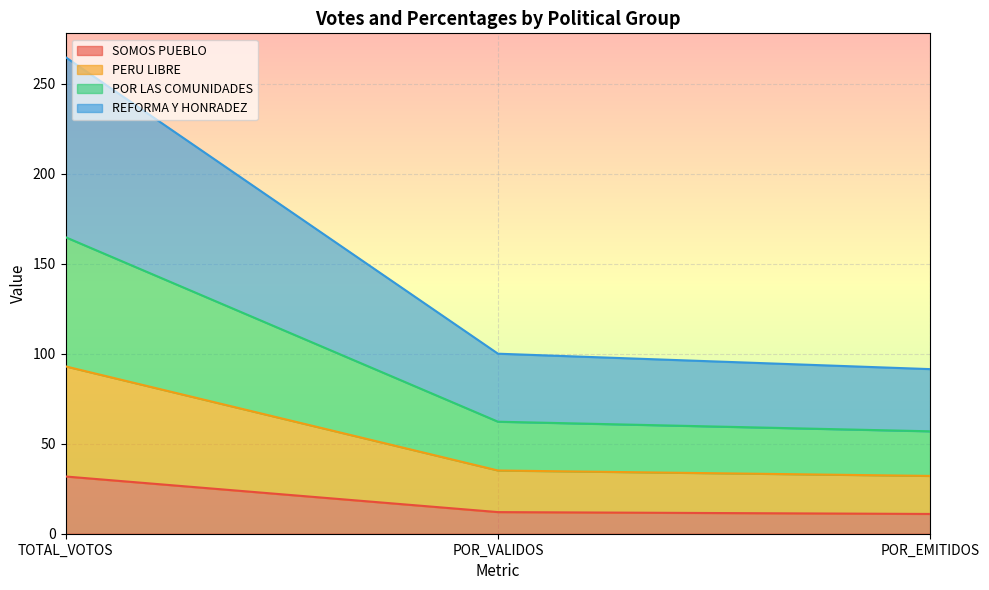

Read the SOMOS PUEBLO value at POR_EMITIDOS.

11.0